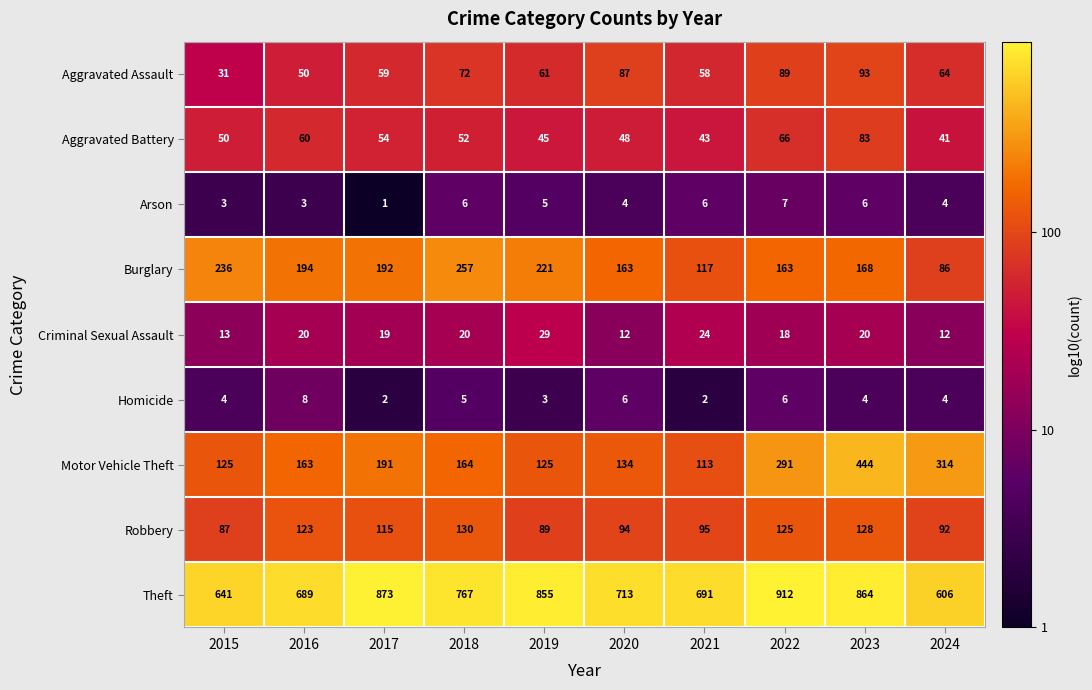

Which label corresponds to the largest value in the chart?

2022